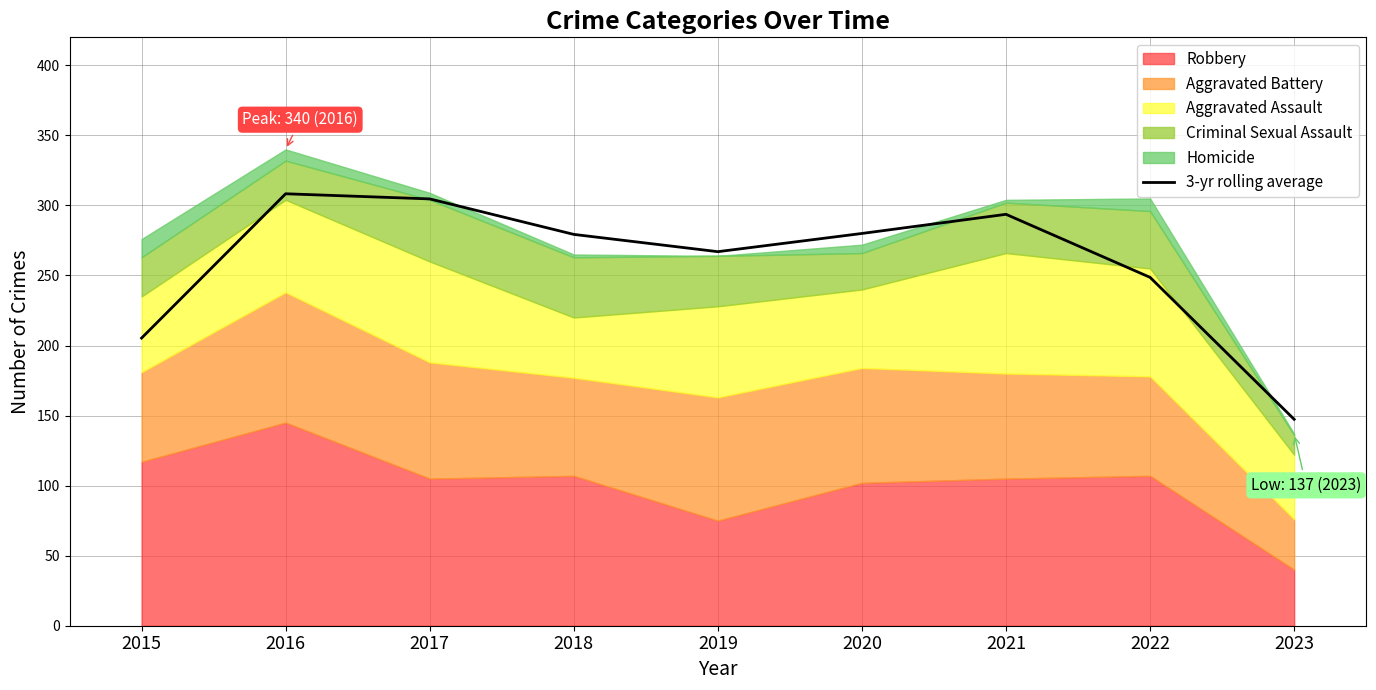

Is it true that 3-yr rolling average equals 289.5 at 2015?

False